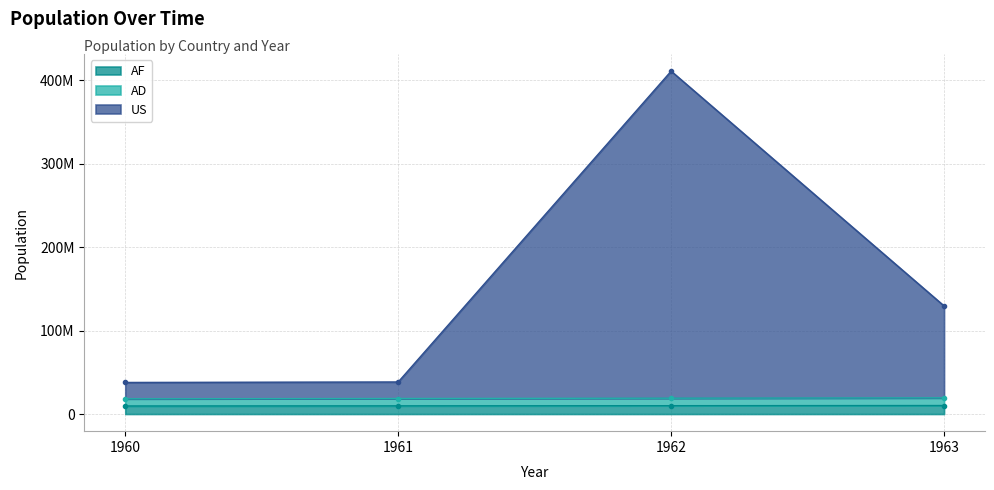

Reading left to right, list all the values displayed in this chart.

AF: 1960=9616353	1961=9799379	1962=9989846	1963=10188299
AD: 1960=18232706	1961=18598758	1962=18979692	1963=19376598
US: 1960=37849059	1961=38398137	1962=411018715	1963=129564897